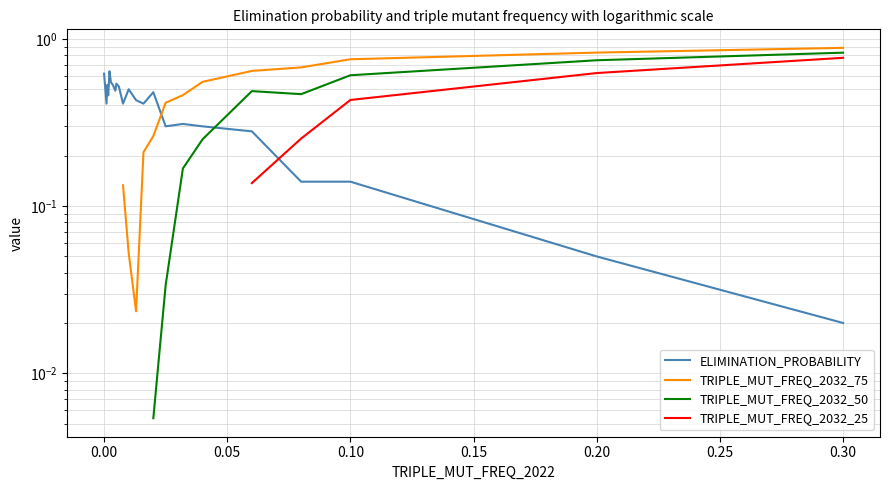

Does the chart display data point markers on the line(s)?

No